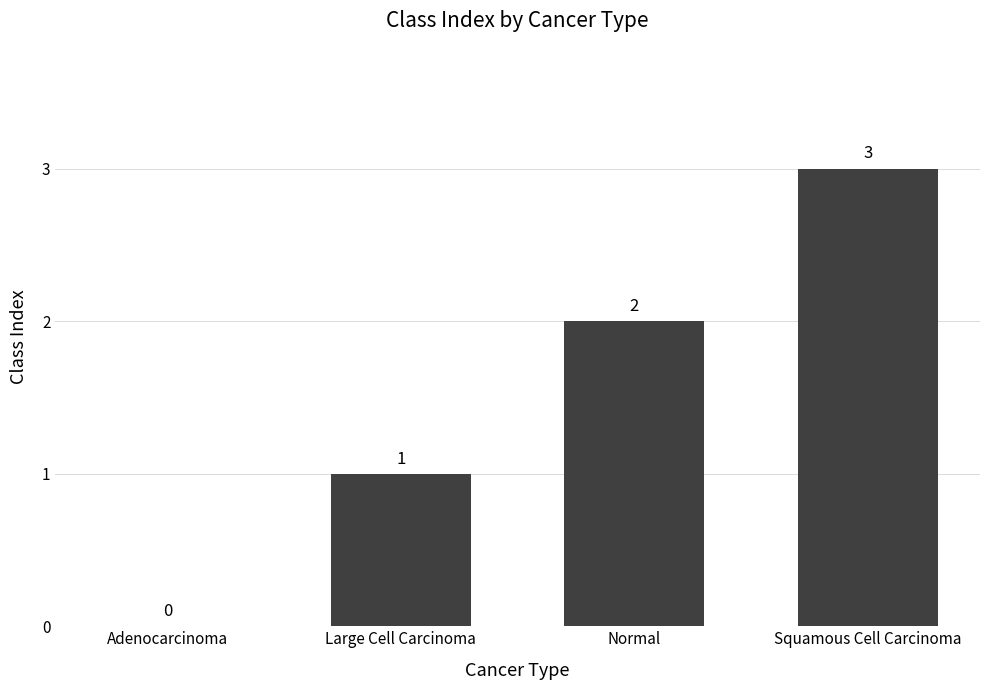

Count the values in the range 1 to 3.

3